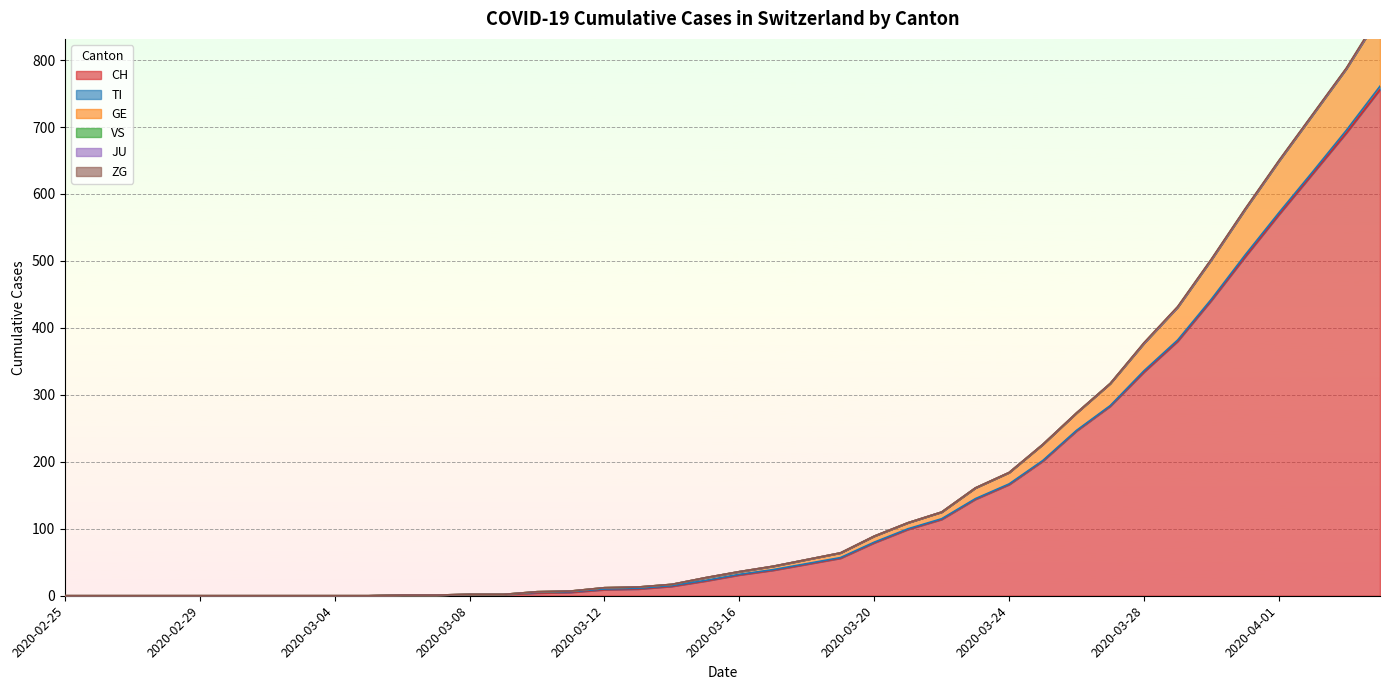

What are all the series names shown in the legend?

CH, TI, GE, VS, JU, ZG